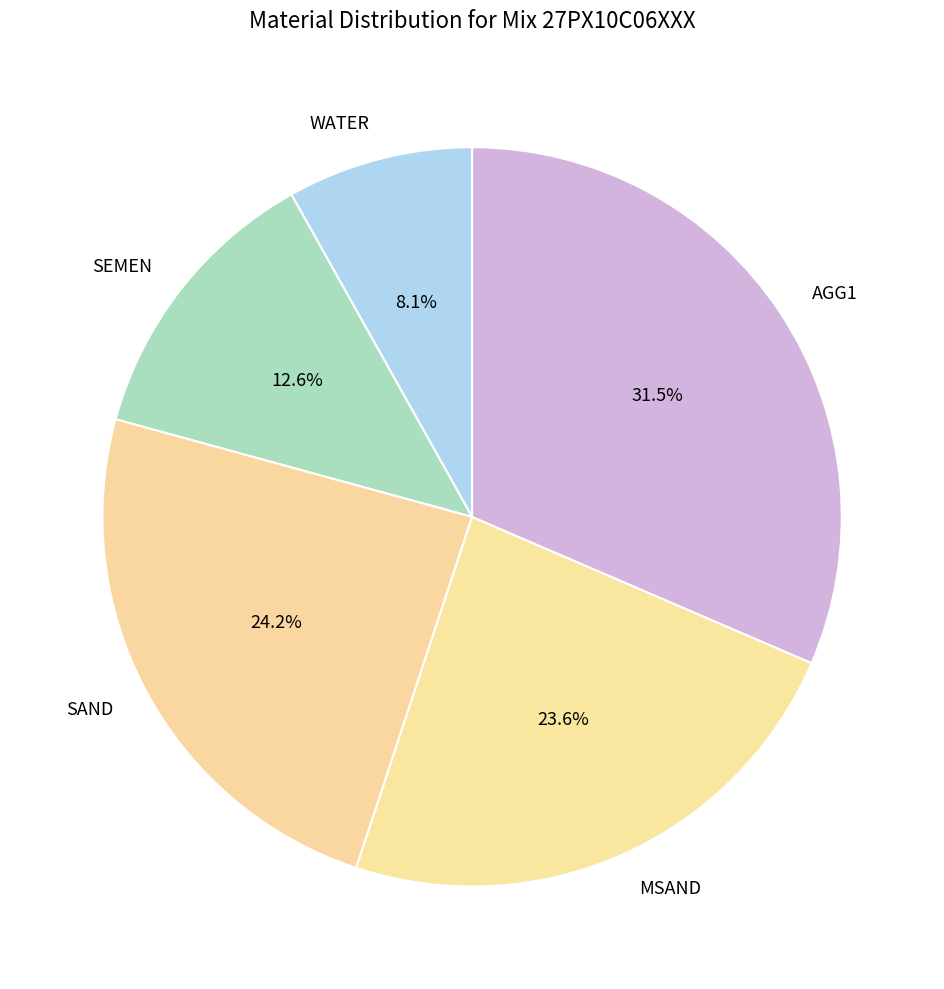

To the nearest percent, what is the combined percentage of SEMEN and AGG1?

44%